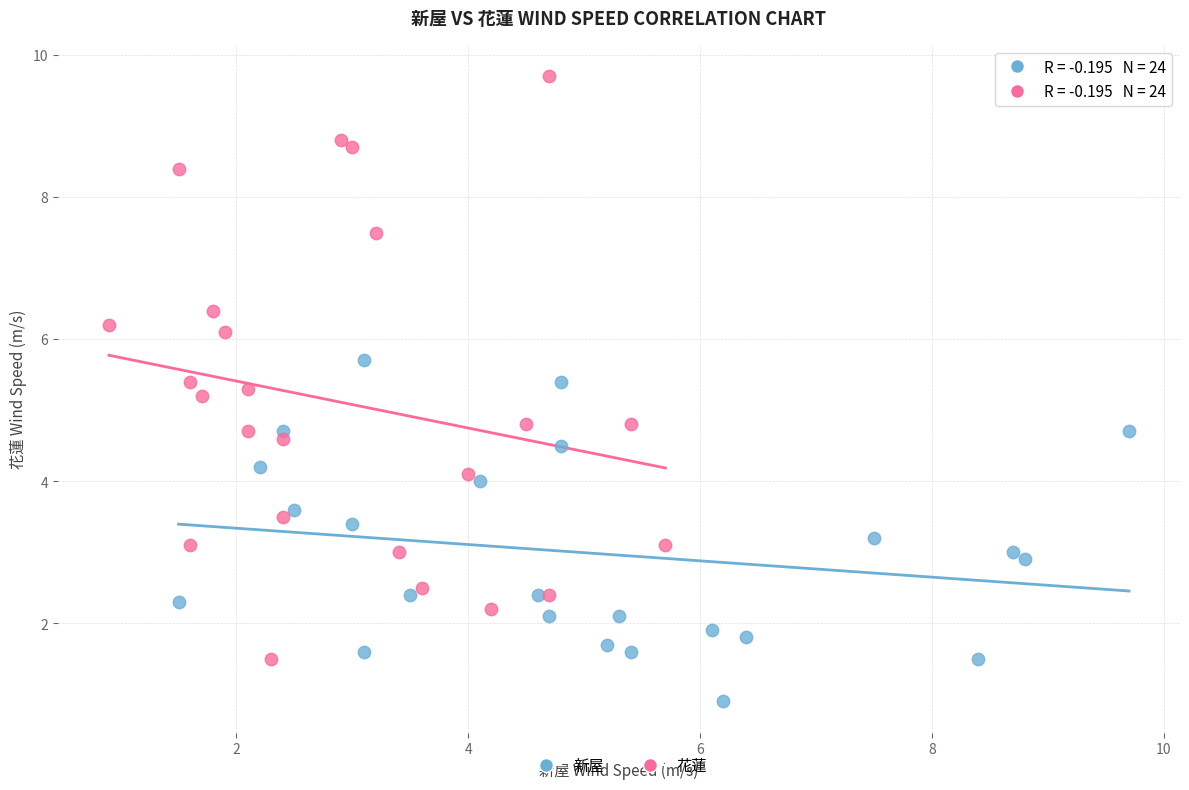

Which series reaches the maximum Y coordinate?

花蓮